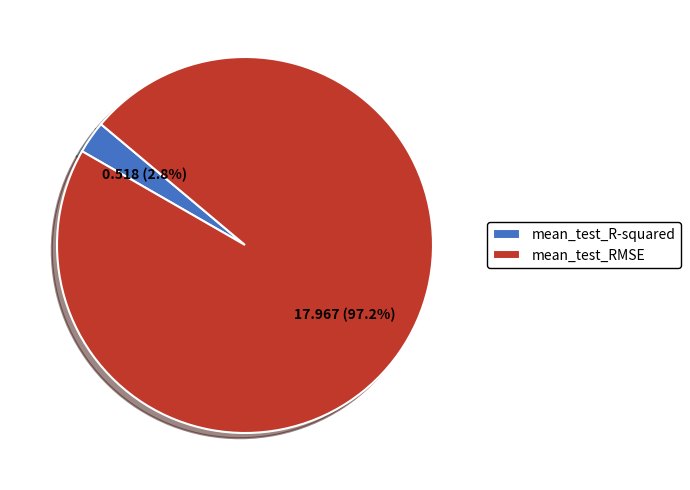

What percentage is NOT represented by mean_test_R-squared?

97.2%